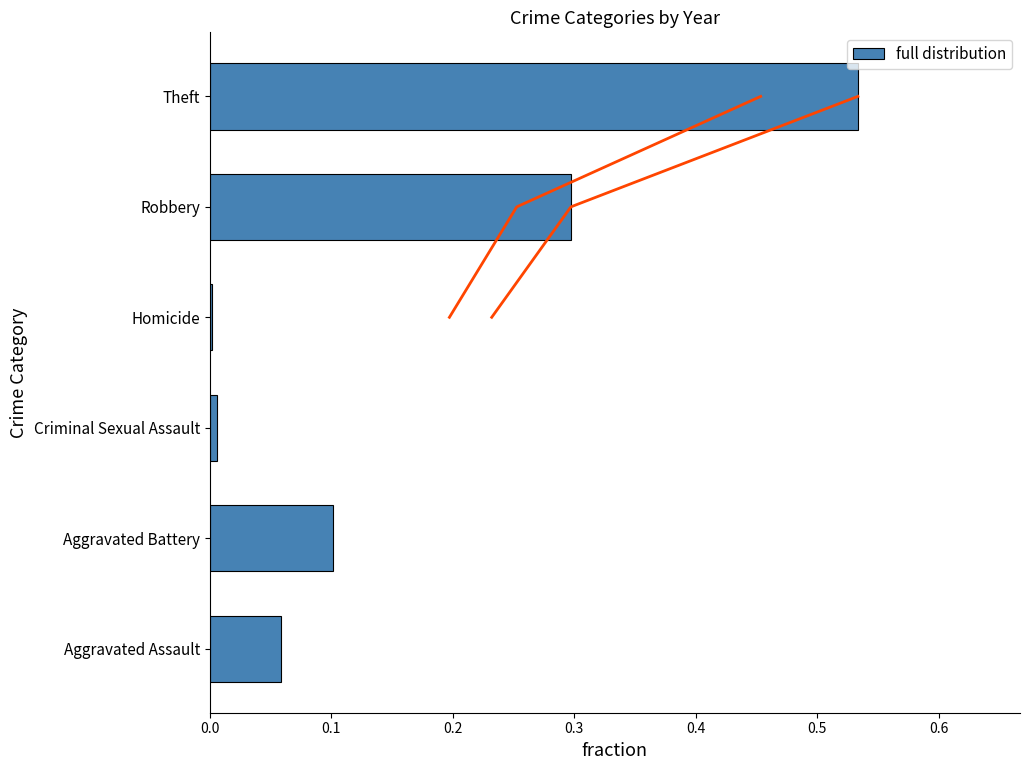

The value of full distribution at Aggravated Battery is 0.1. True or false?

True